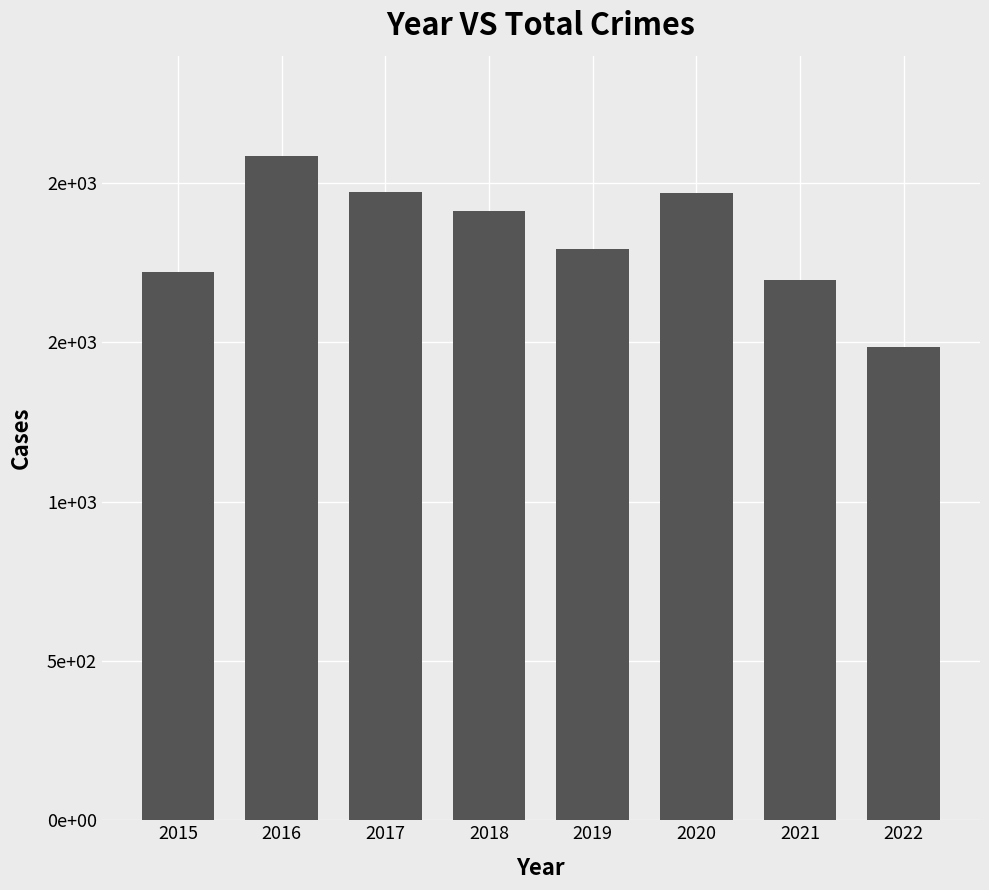

What is the difference between the second highest and second lowest values?

275